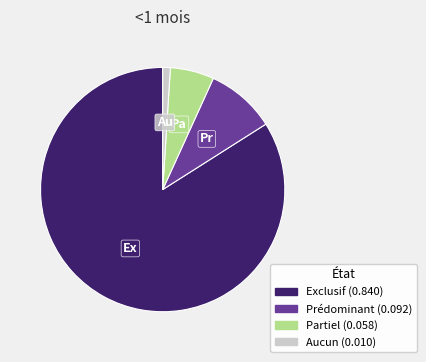

Which category has the smallest portion of the pie?

Aucun